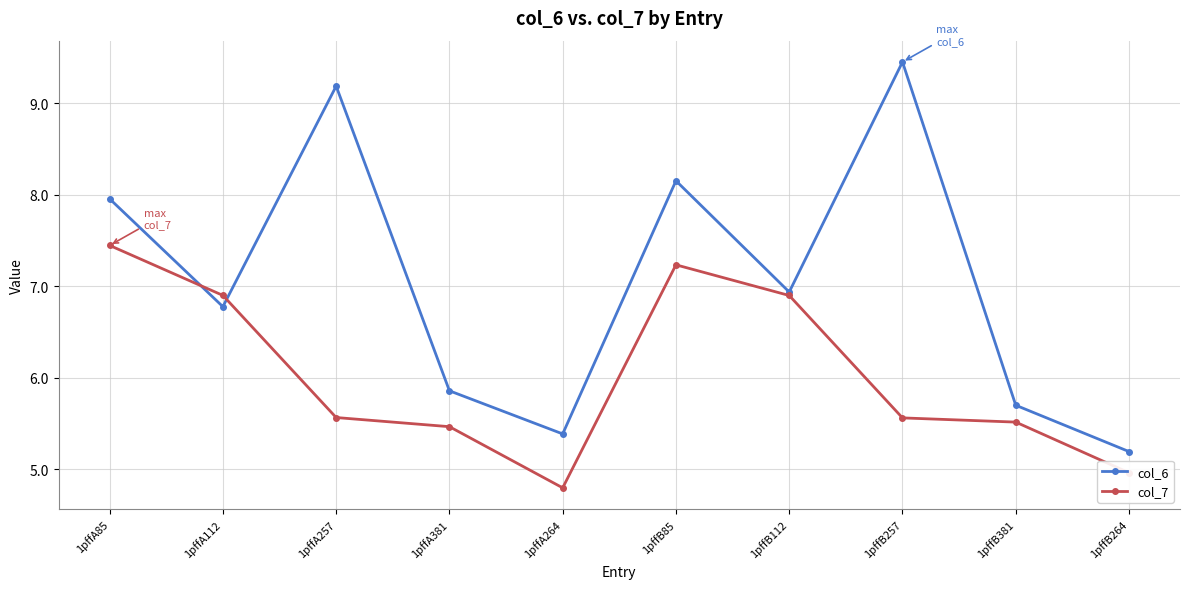

What is the label of the 2nd point from the right?

1pffB381